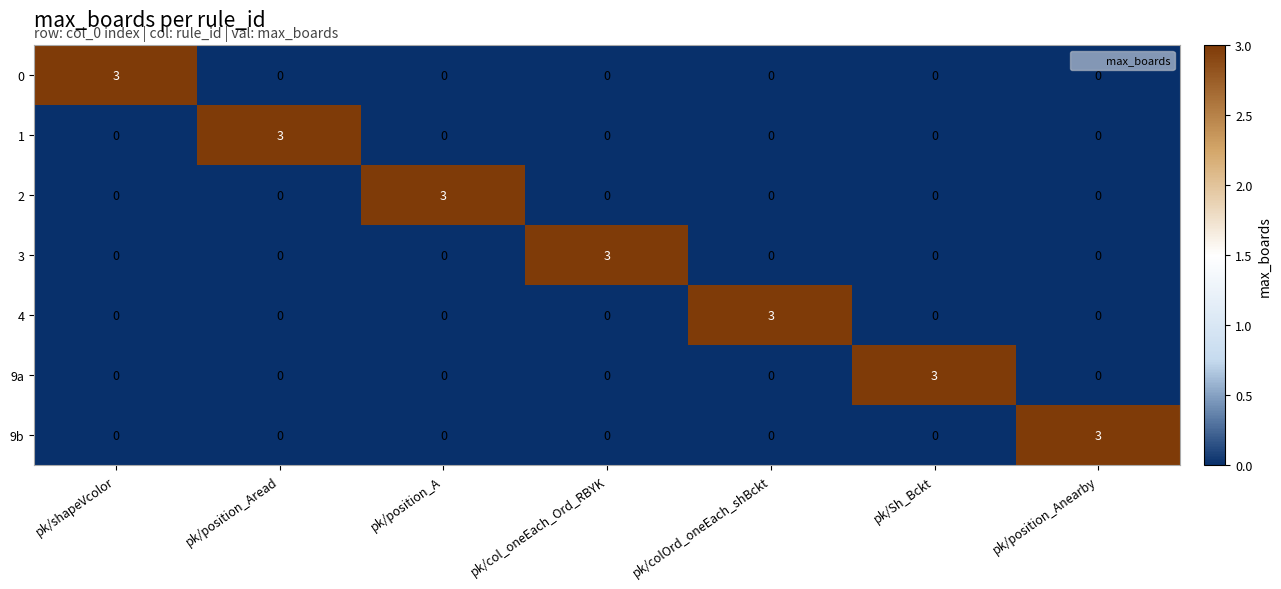

What is the difference between the highest and lowest values at pk/colOrd_oneEach_shBckt?

3